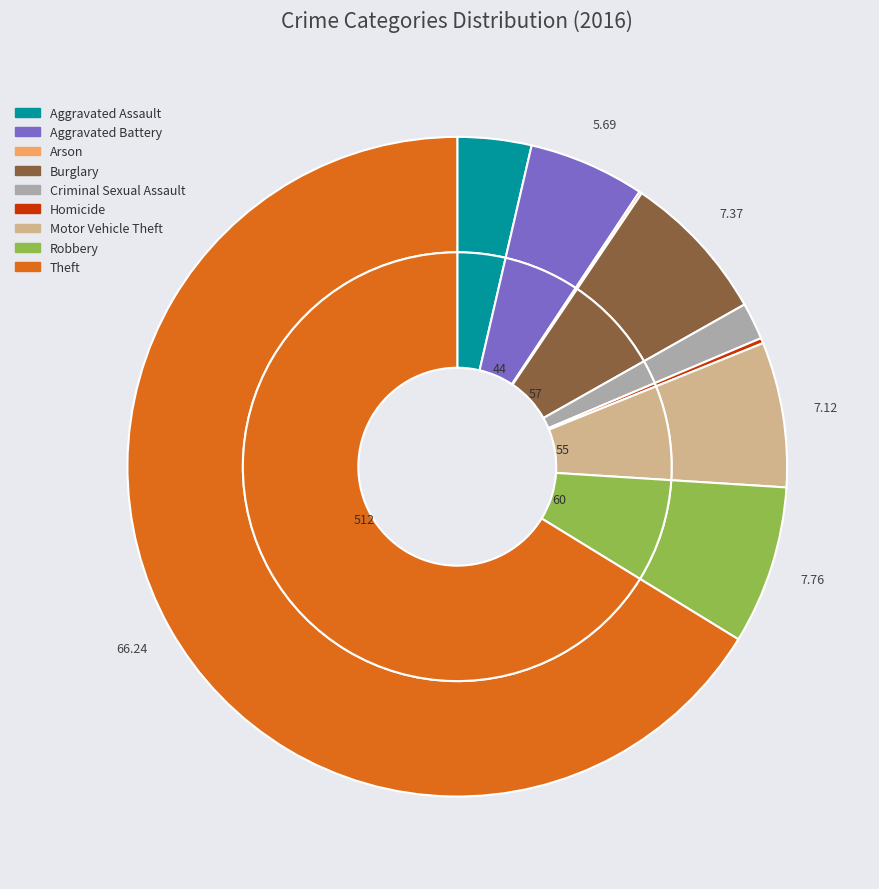

Count the number of slices in the pie.

9